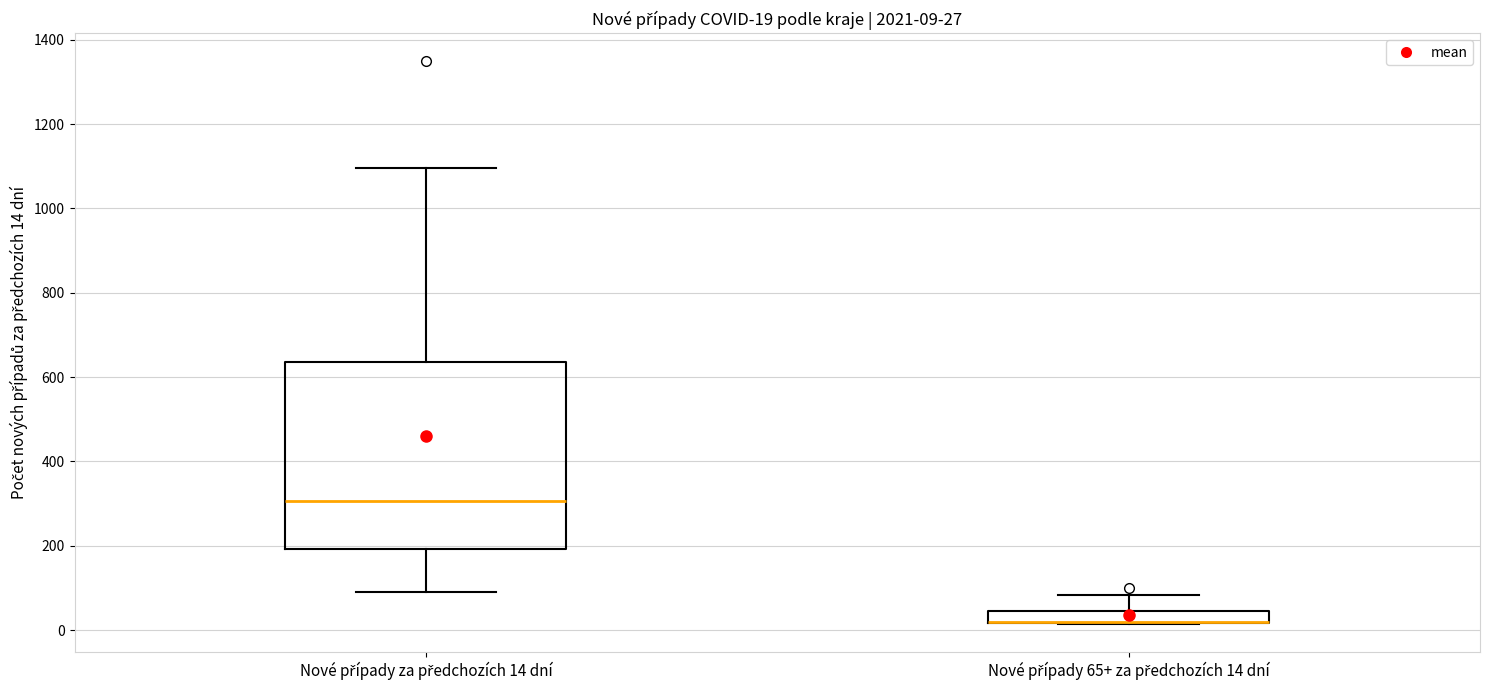

Comparing the boxes themselves (not the whiskers), which one is the tallest?

Nové případy za předchozích 14 dní